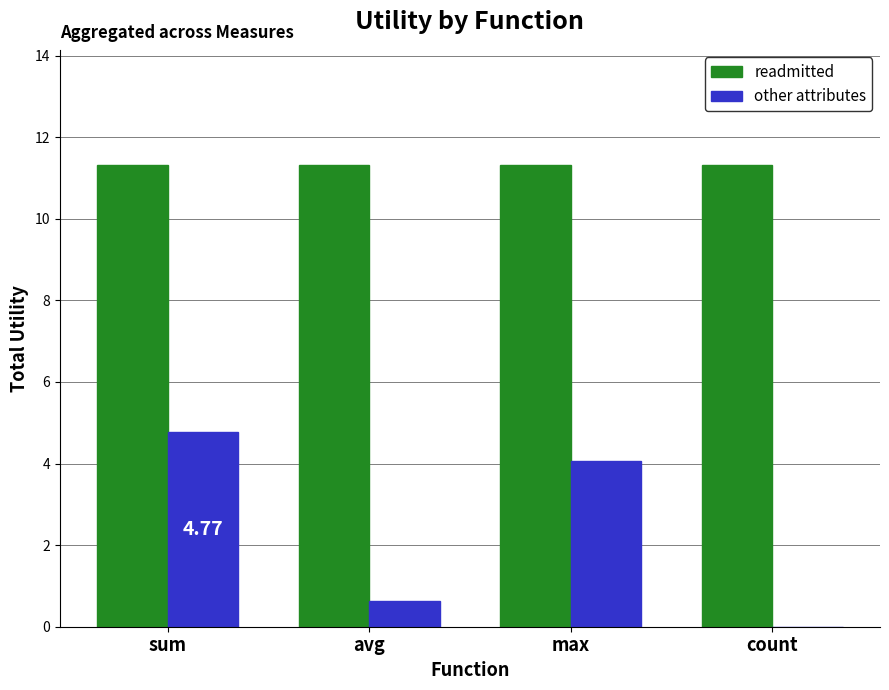

At which label is other attributes closest to 2?

avg